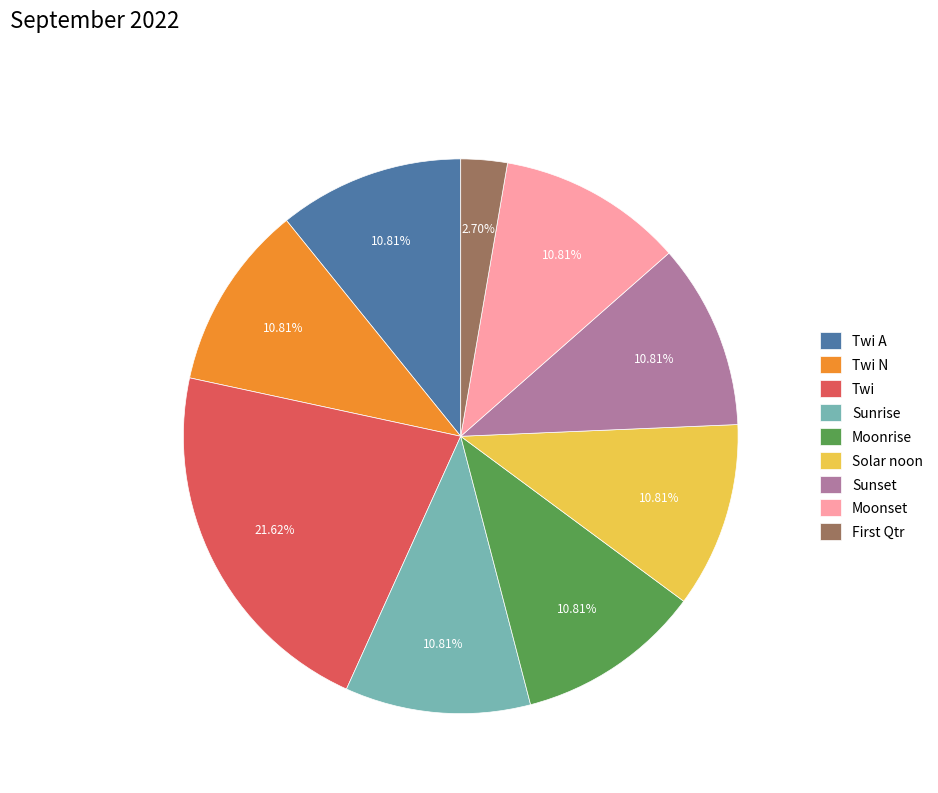

Do Sunrise and Sunset together represent more than half of the pie?

No